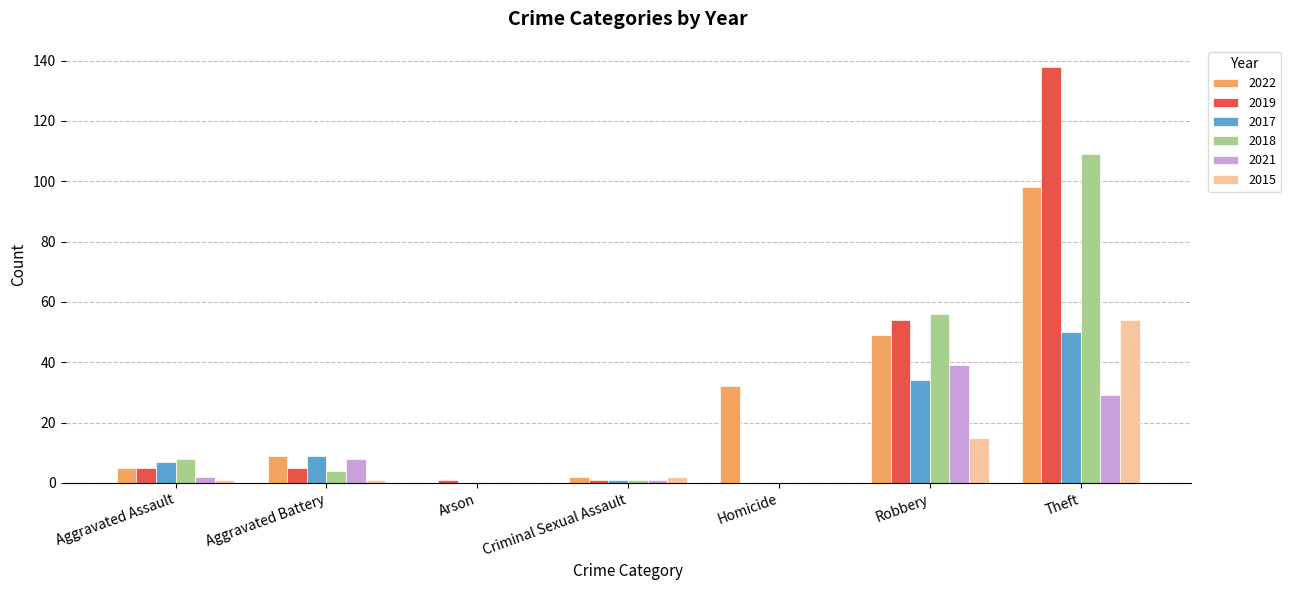

Where does the 2018 series first go above 4?

Aggravated Assault